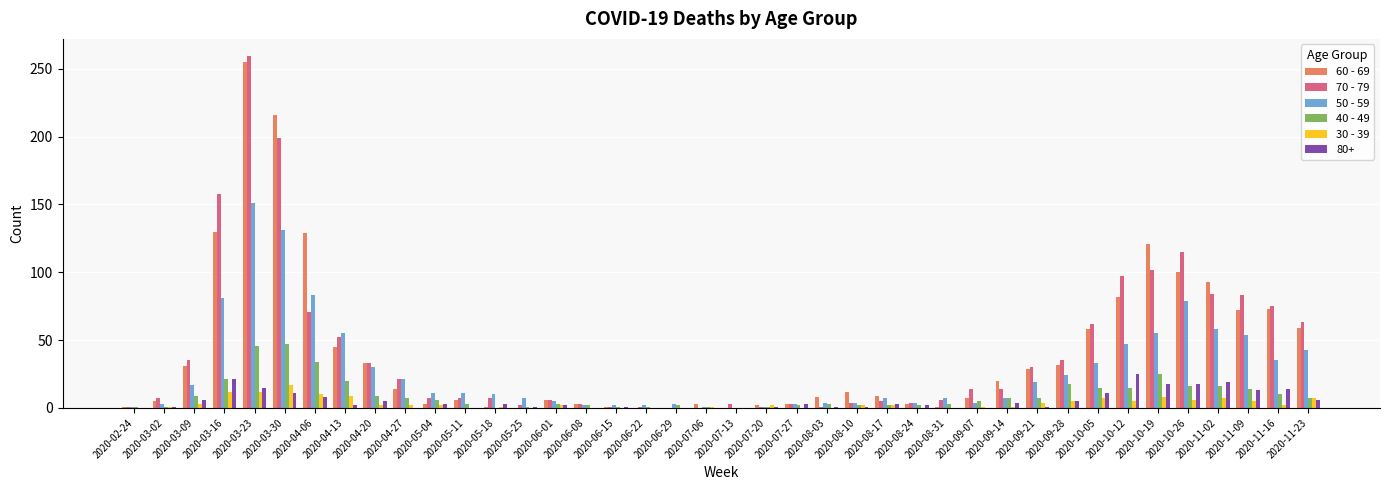

What is the sum of all 60 - 69 values?

1666